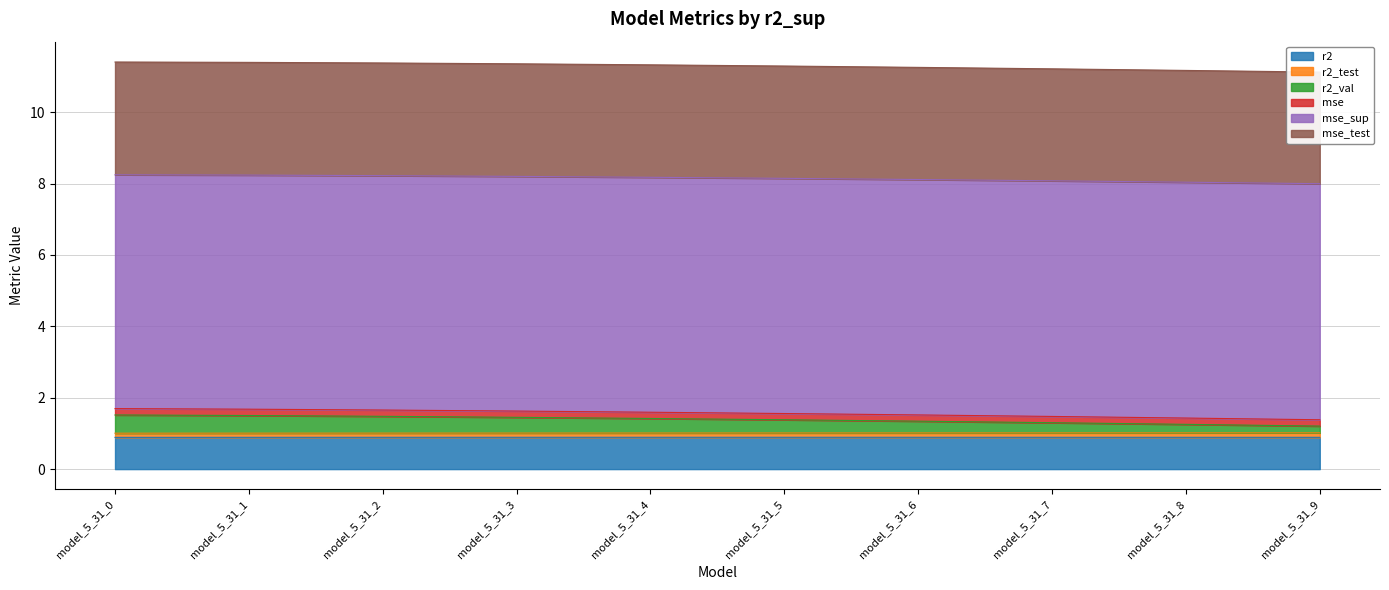

Is the value of r2_val at model_5_31_6 greater than the value of mse_test at model_5_31_2?

No